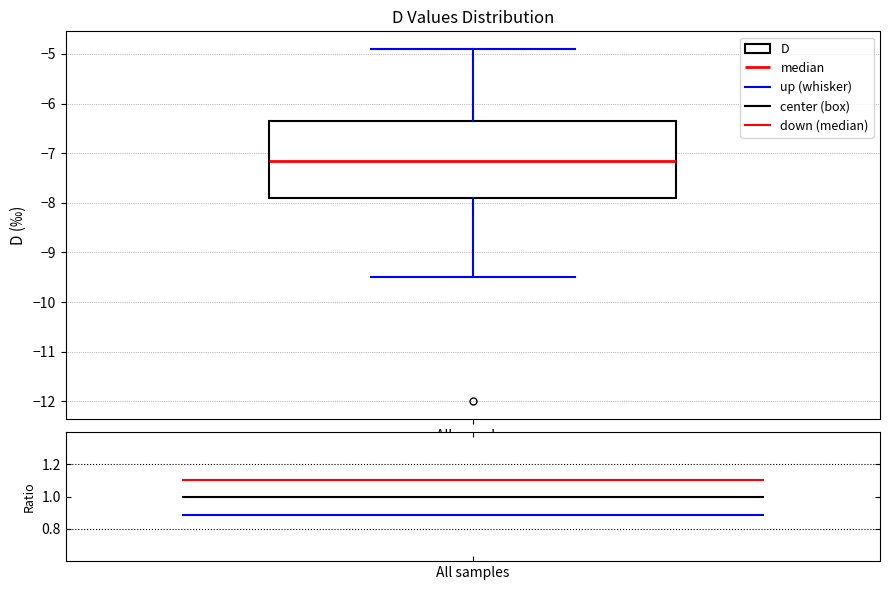

Read this box plot against the y-axis: the position of the median line, the range covered by the box, and the ends of both whiskers. The values are not printed on the chart, so give them approximately, as read against the axis.

median -7.1, box -7.9 to -6.3, whiskers -9.5 to -4.9